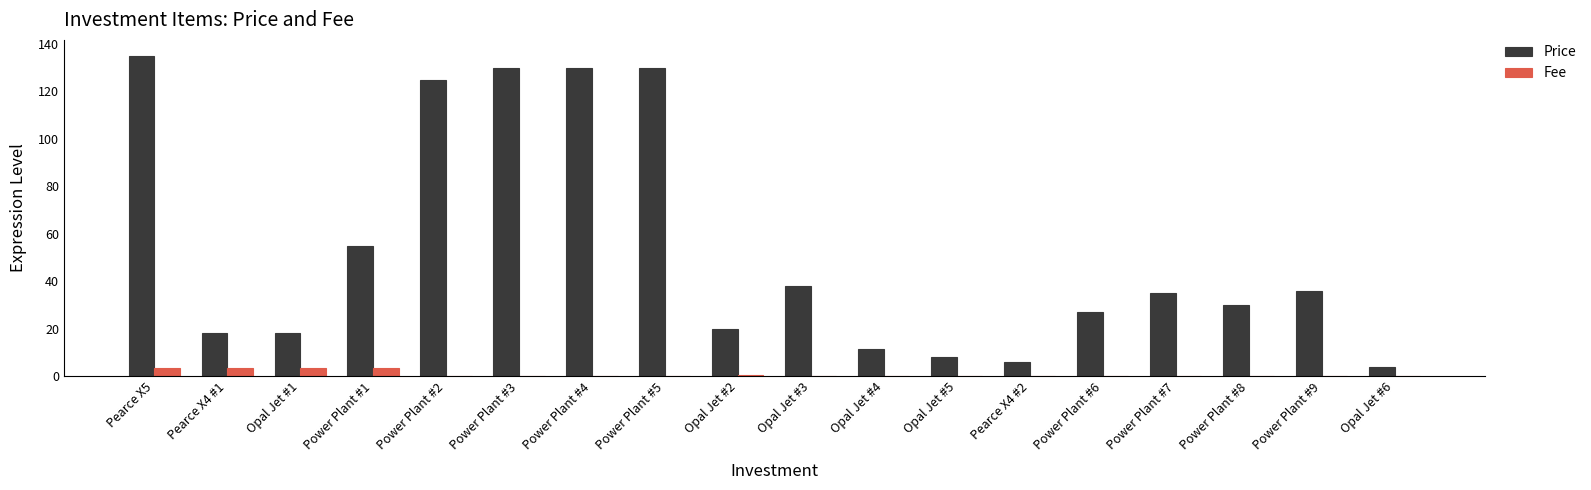

Are the bars horizontal?

No